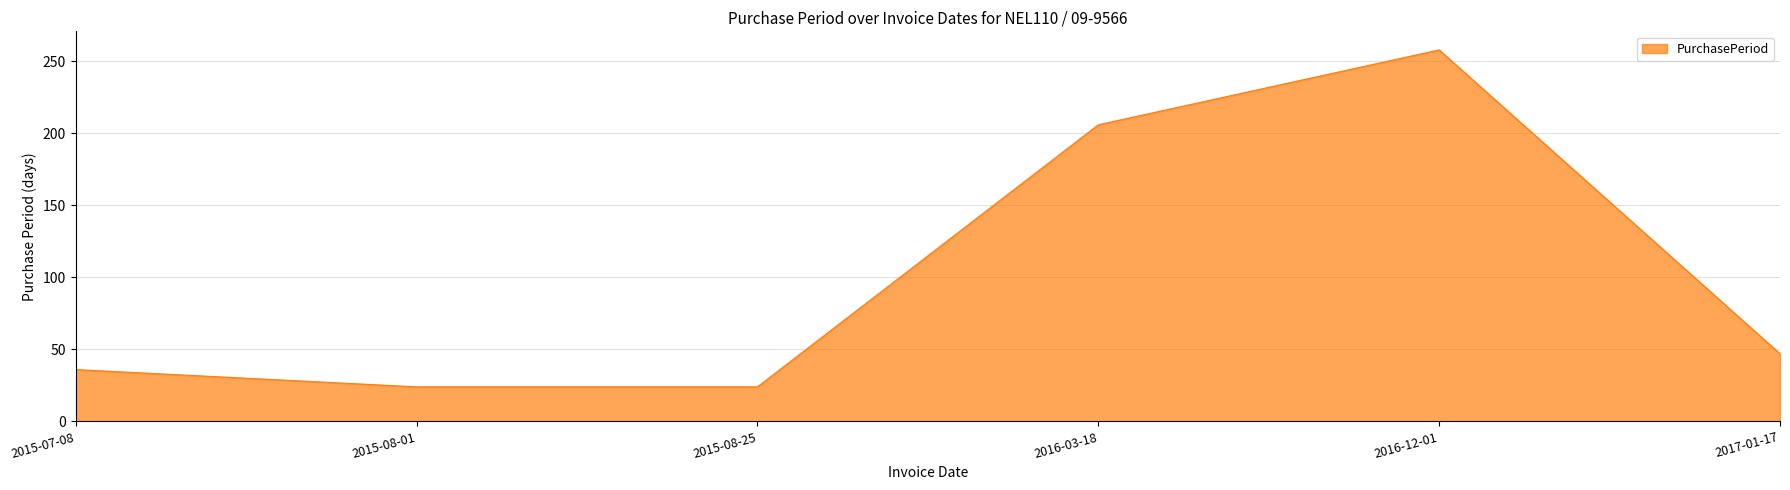

What is the ratio of the value at 2015-07-08 to the value at 2016-12-01?

0.1